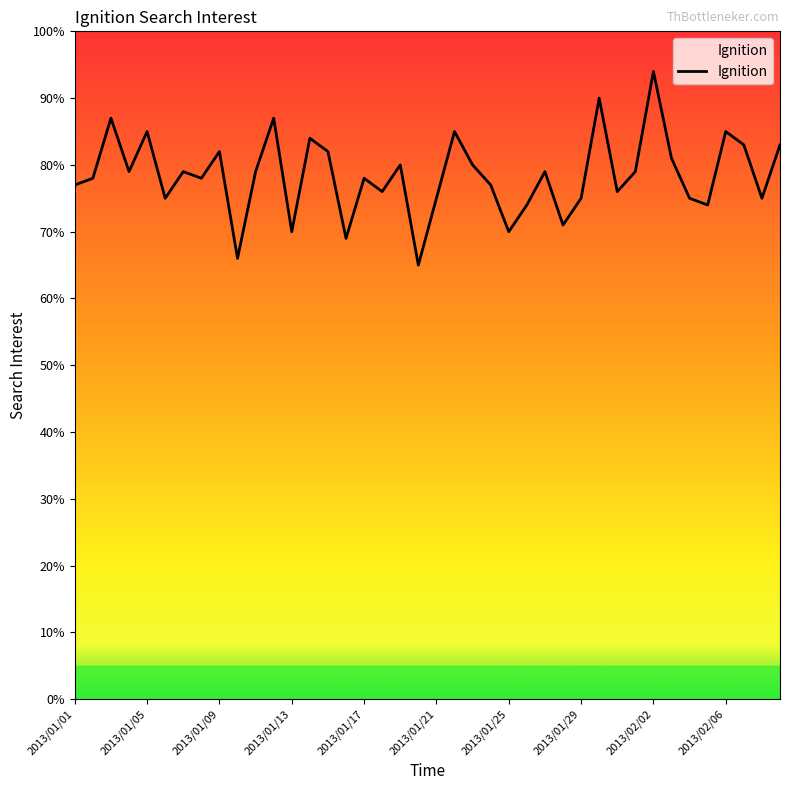

What is the minimum value shown in the chart?

65